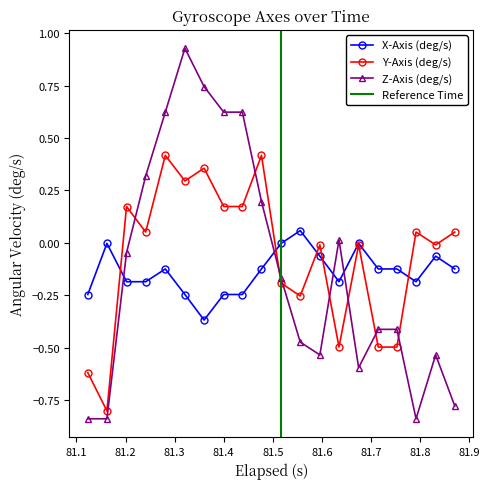

What is the value of the Z-Axis (deg/s) point at the 4th from the left?

0.3